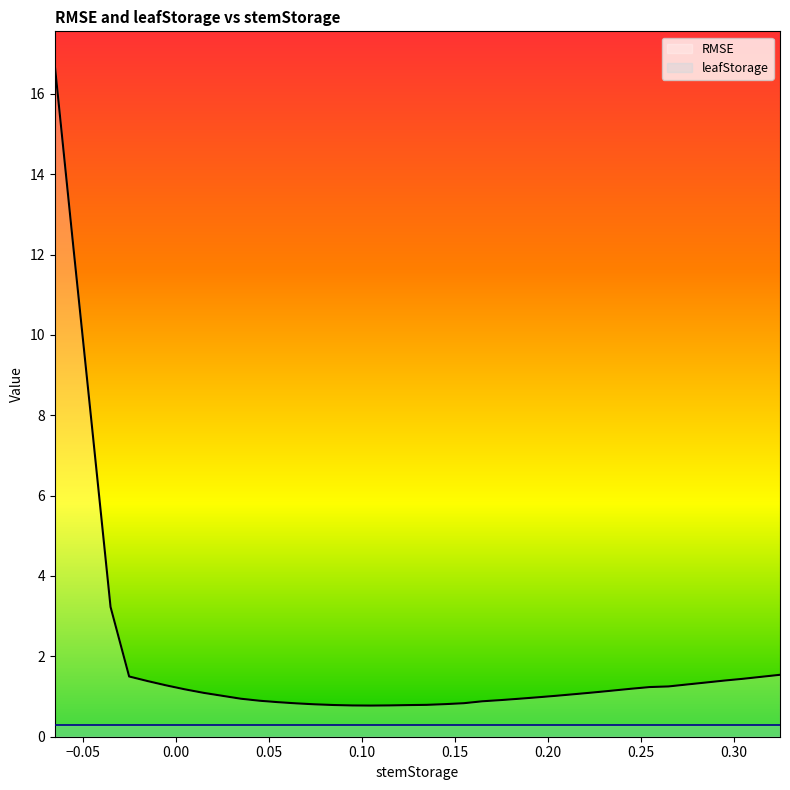

At which label does the data first exceed 1?

-0.065